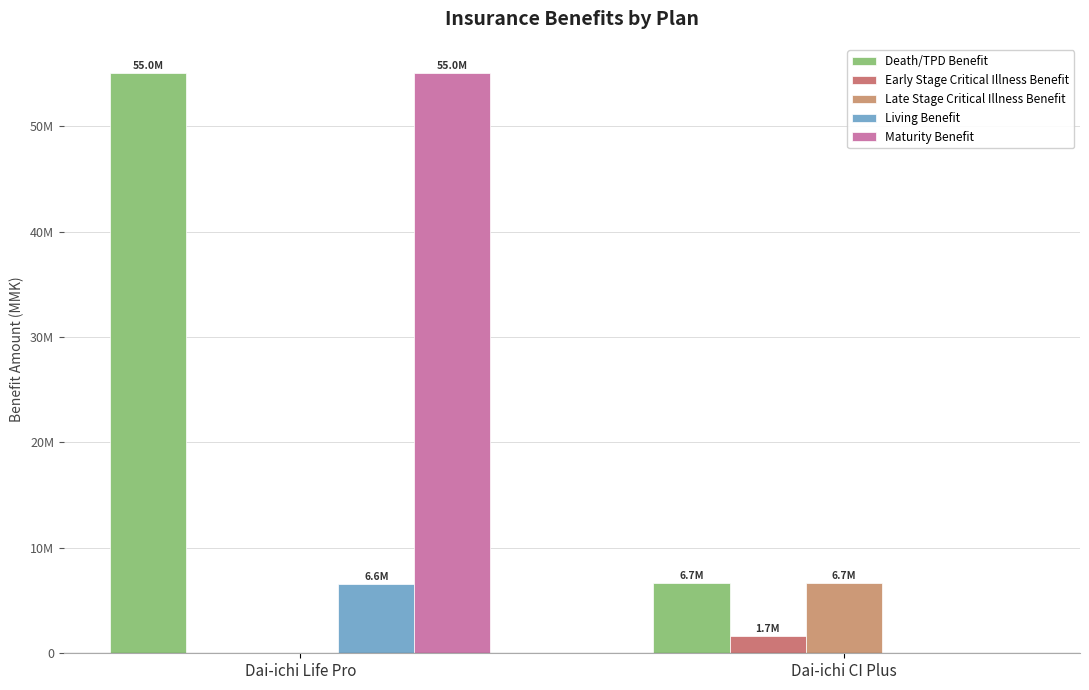

Are the bars horizontal?

No